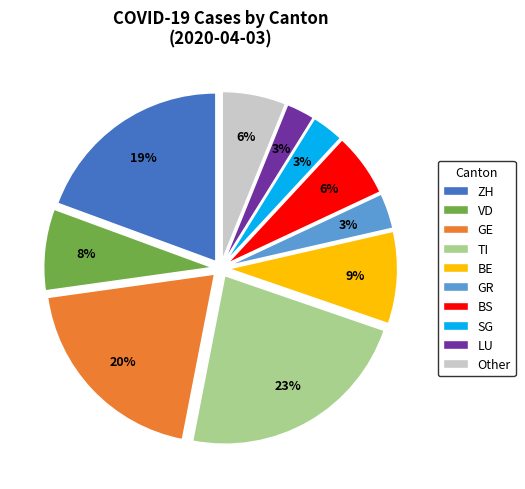

Which has a higher value, BE or VD?

BE